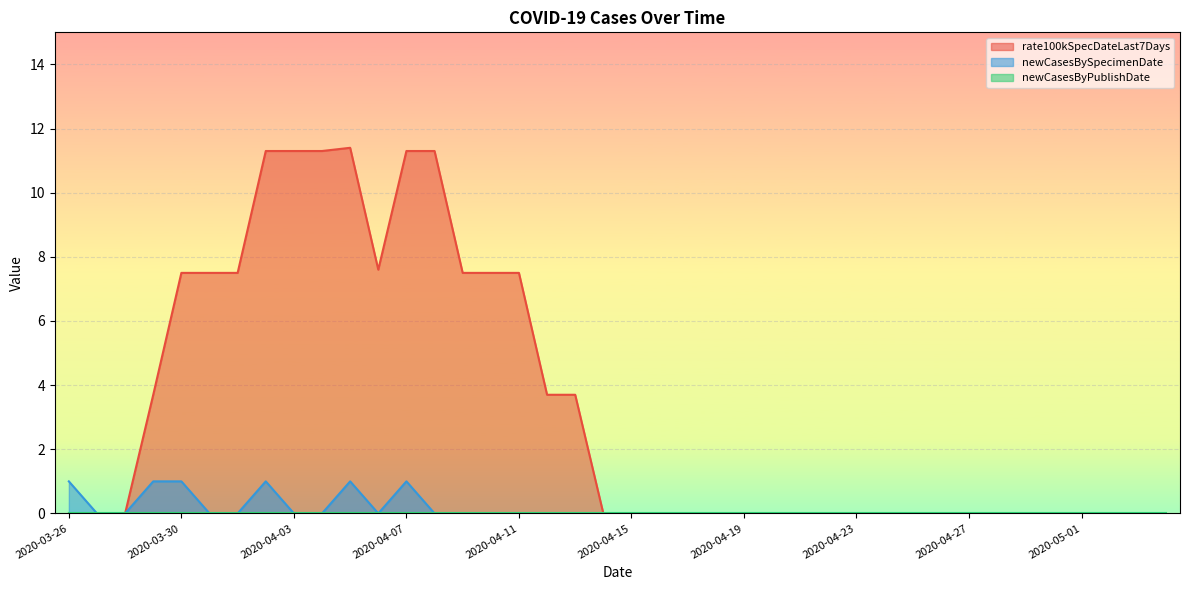

In newCasesBySpecimenDate, how many points are lower than both neighbors (excluding endpoints)?

1